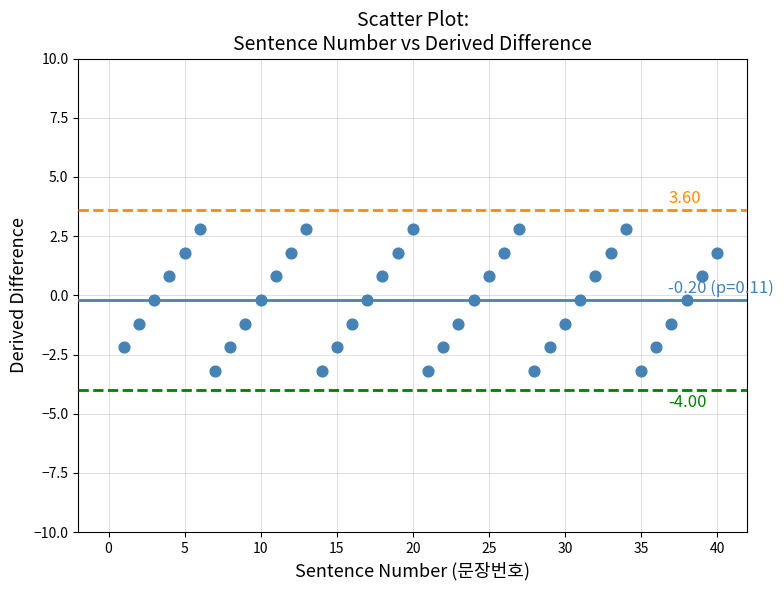

What is the range of X values (max minus min)?

39.0